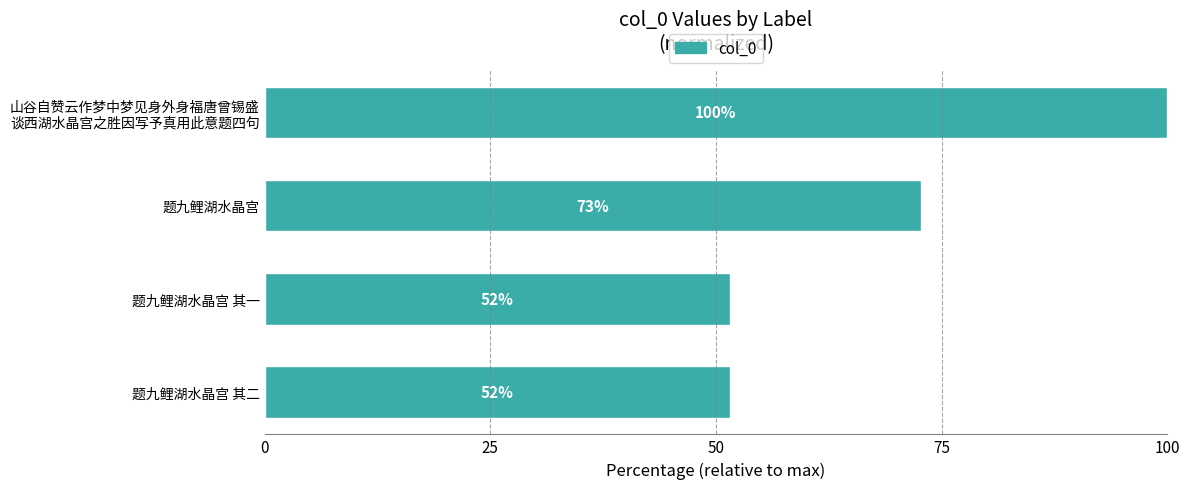

The chart shows a value of 16.1 at 题九鲤湖水晶宫 其一. True or false?

False